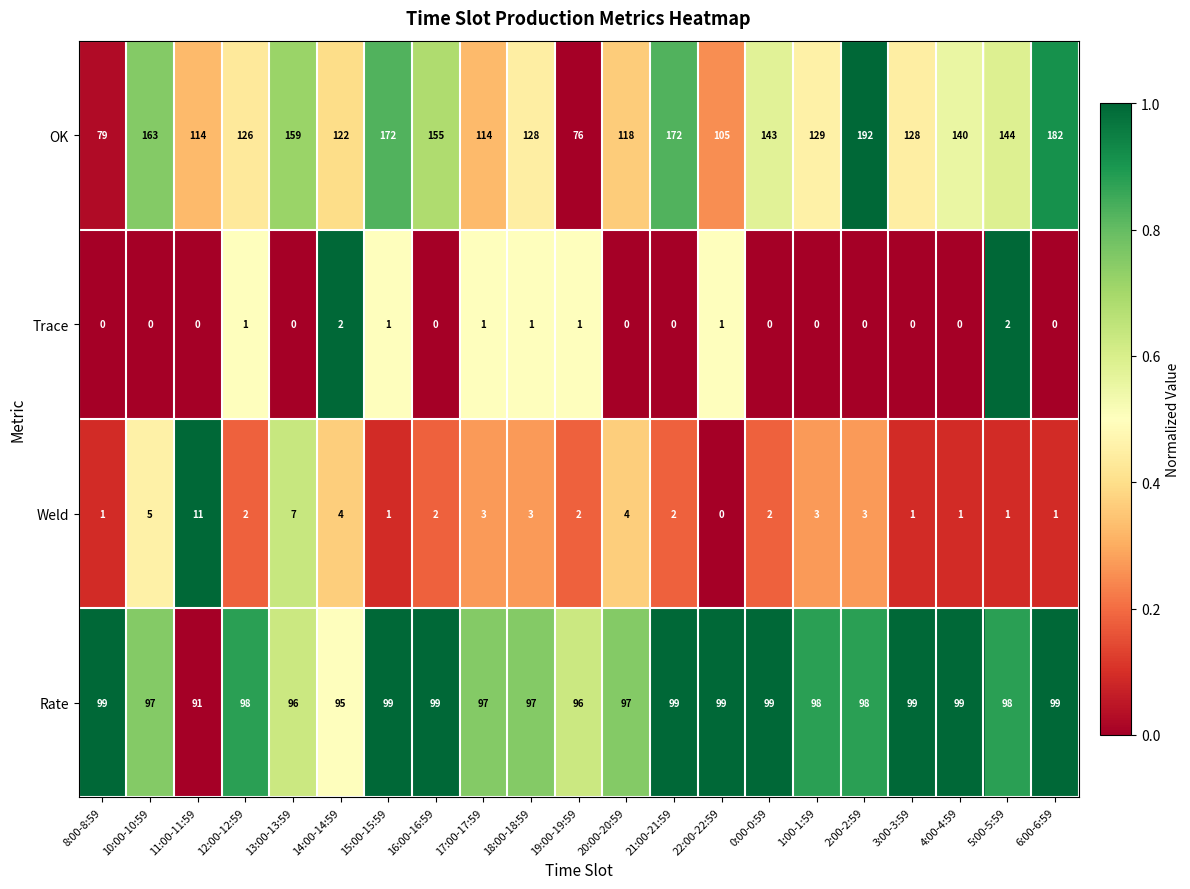

What is the greatest value displayed?

192